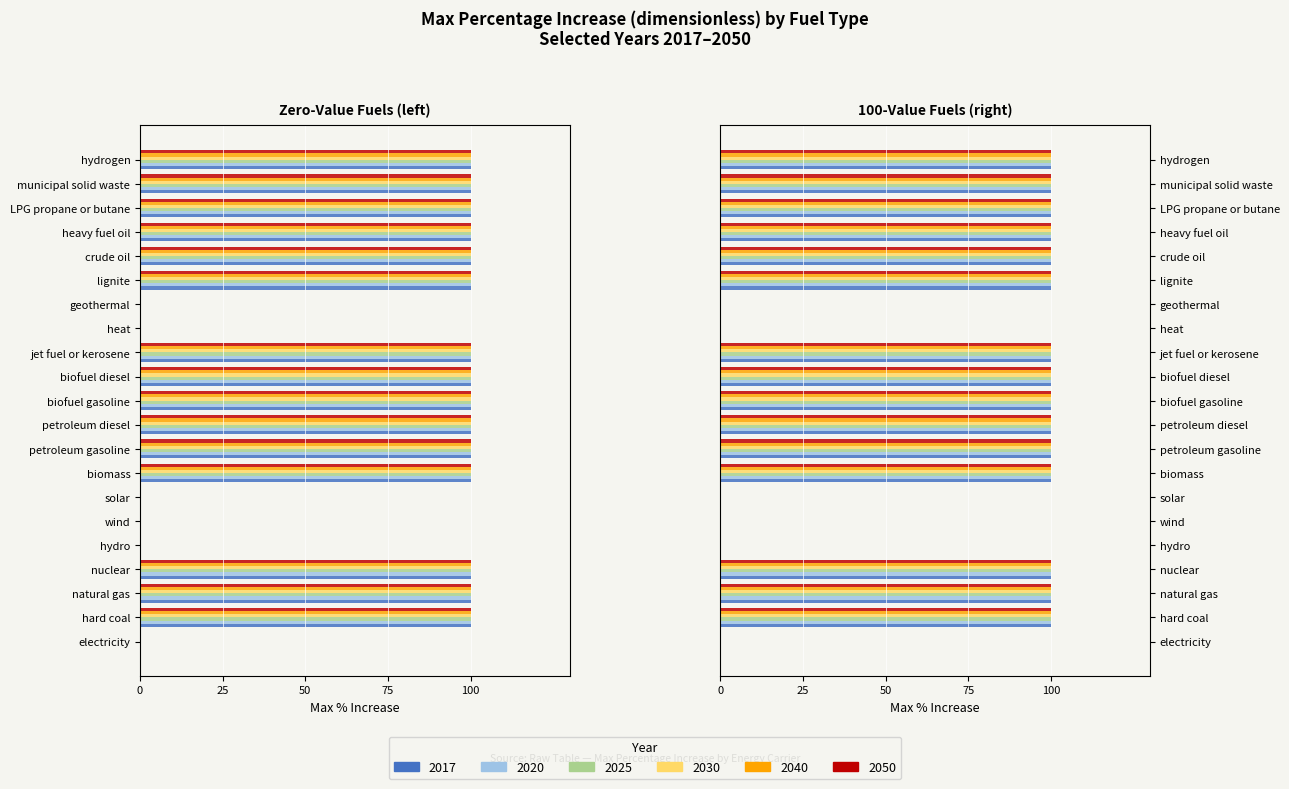

Are the bars horizontal?

Yes